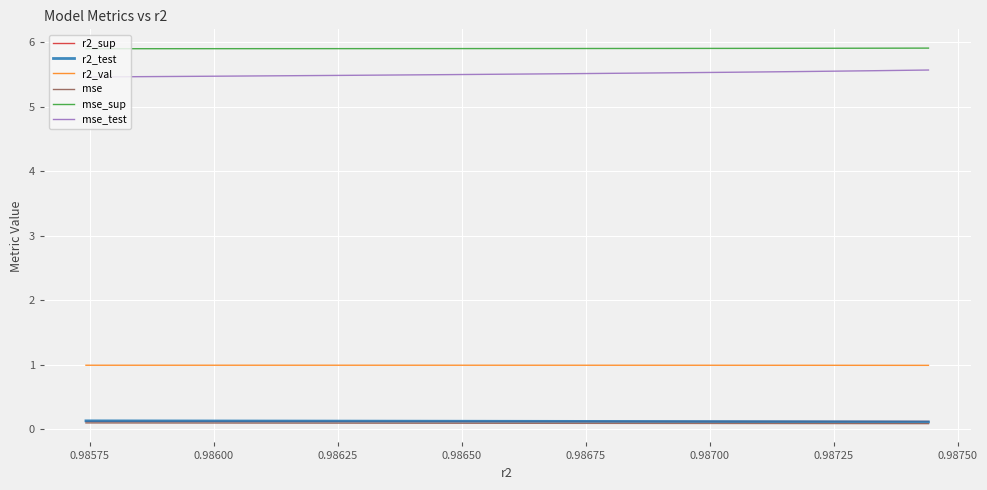

What is the lowest value of the mse_sup series?

5.9